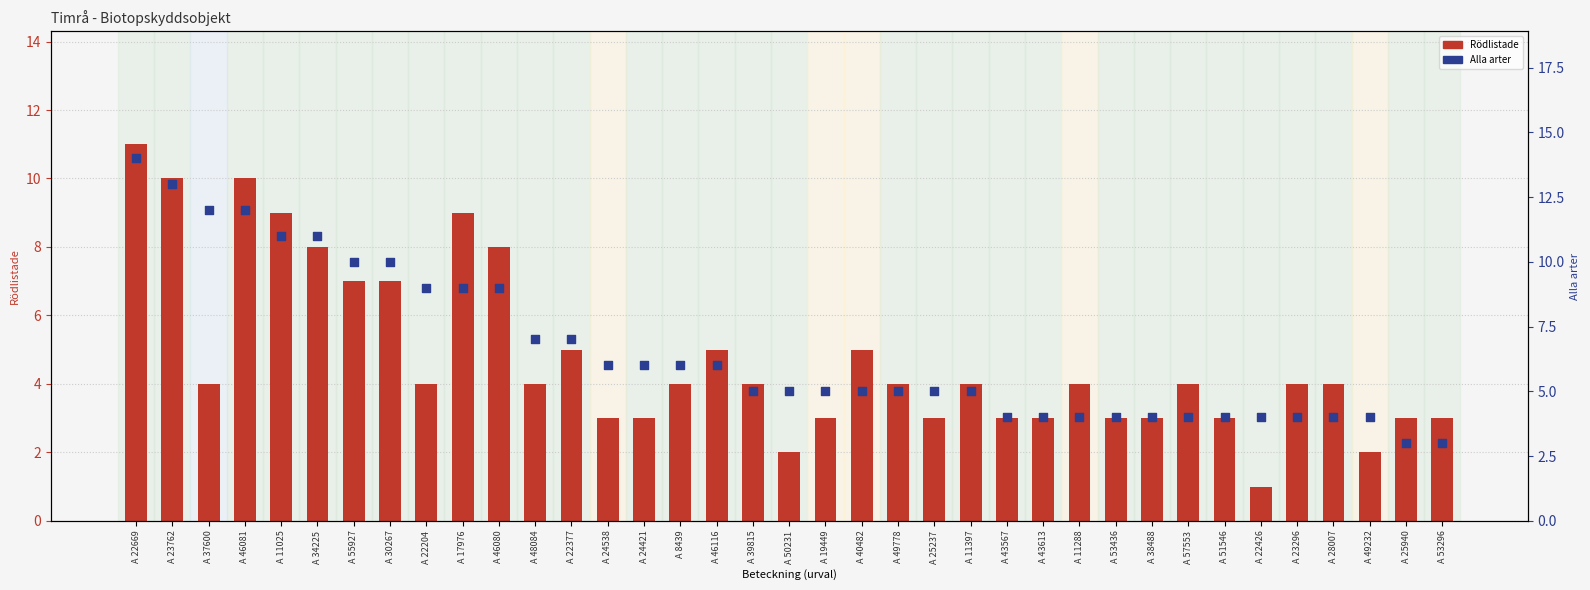

What are all the series names shown in the legend?

Rödlistade, Alla arter